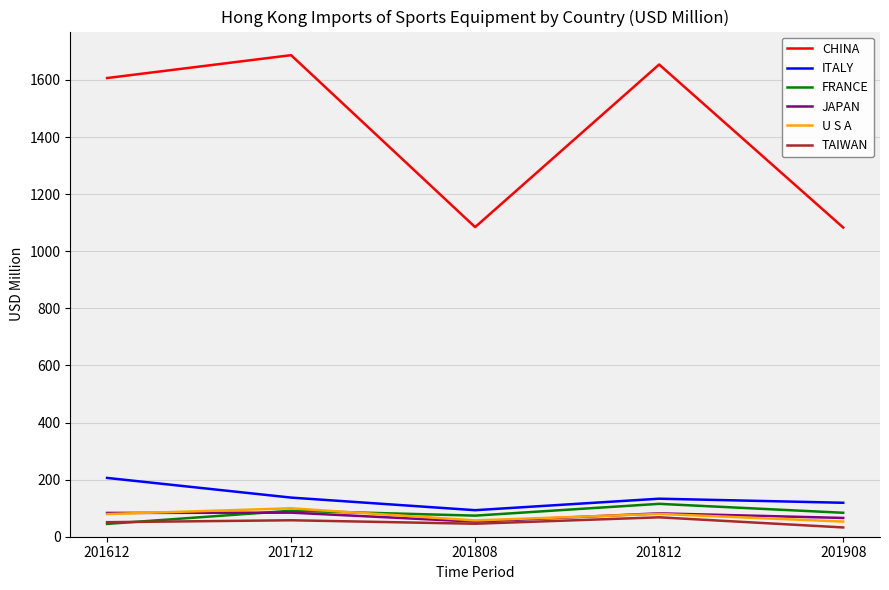

The value of ITALY at 201612 is 310.0. True or false?

False